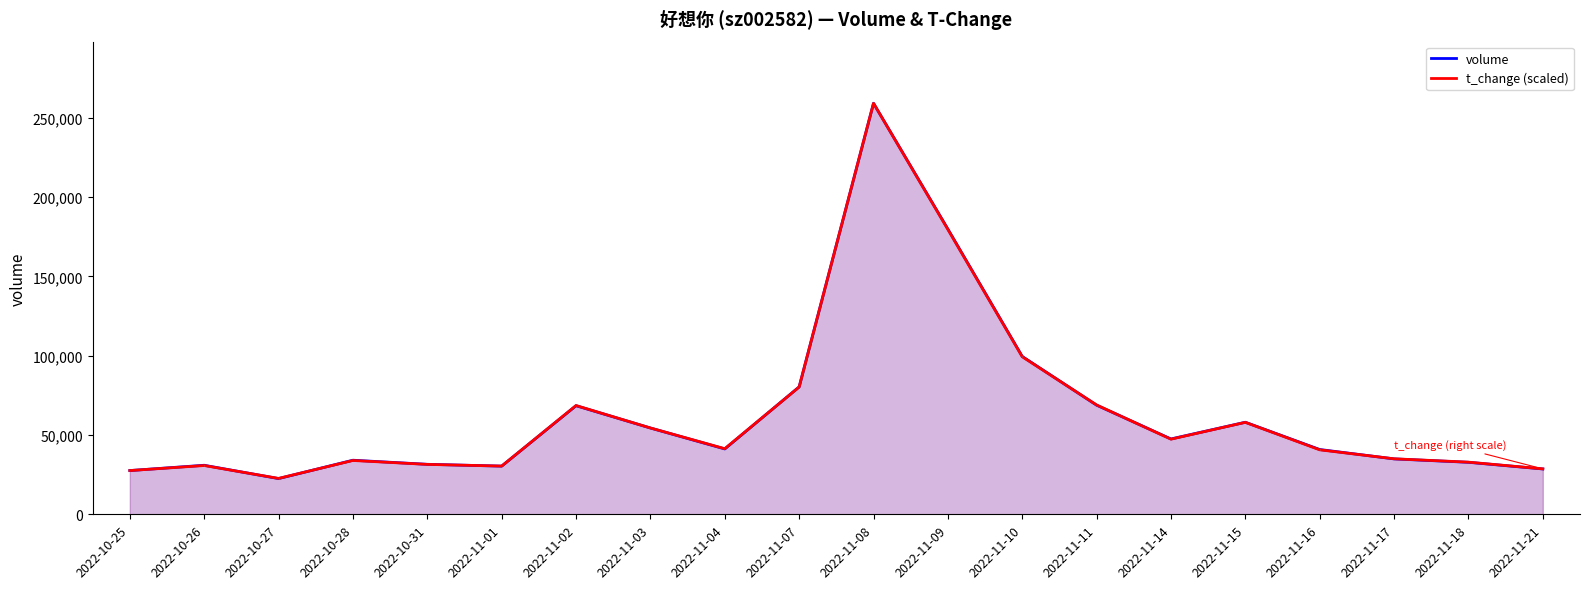

Count the number of categories in the chart.

20